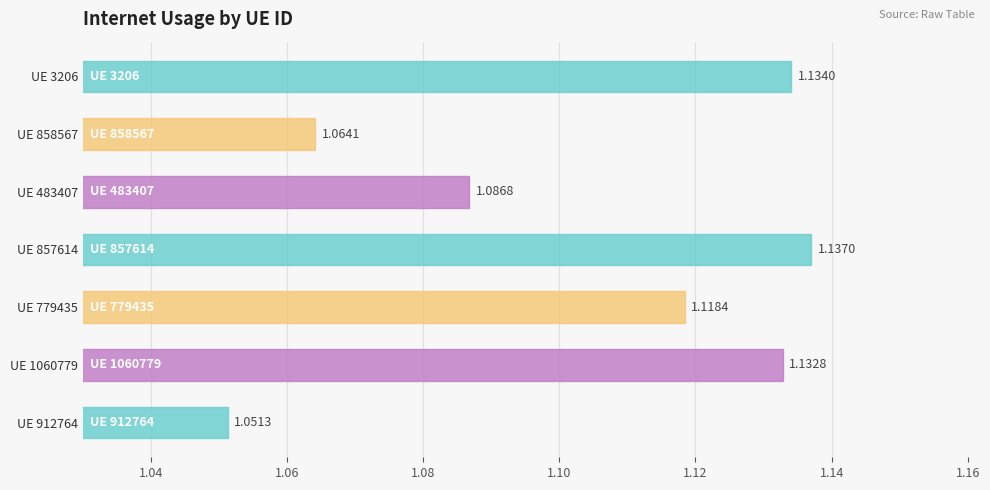

List the labels in order of value, largest first.

UE 857614, UE 3206, UE 1060779, UE 779435, UE 483407, UE 858567, UE 912764